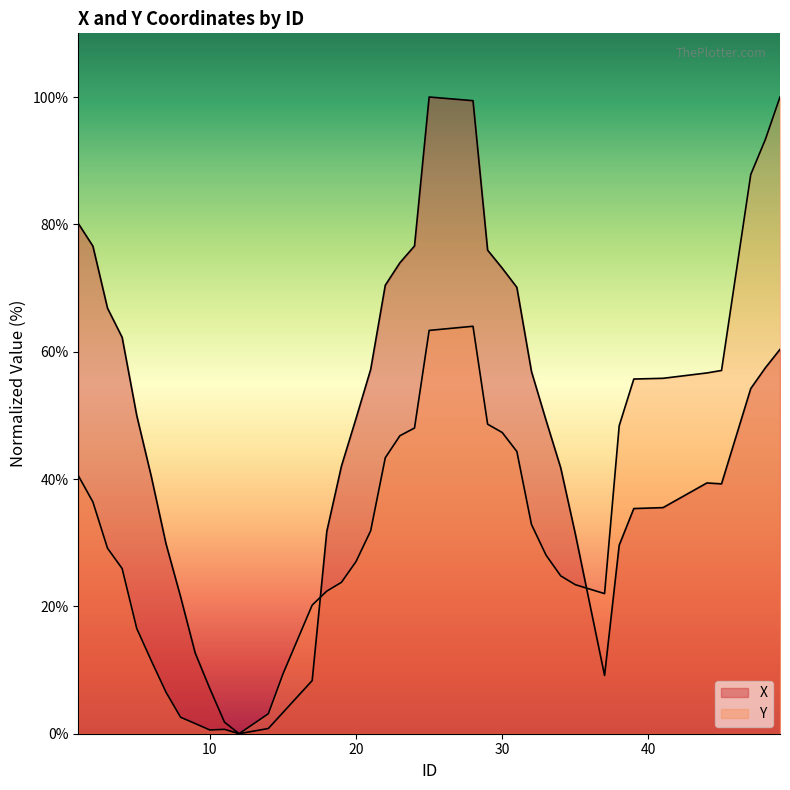

The X series shows 97.0 at 23. True or false?

False